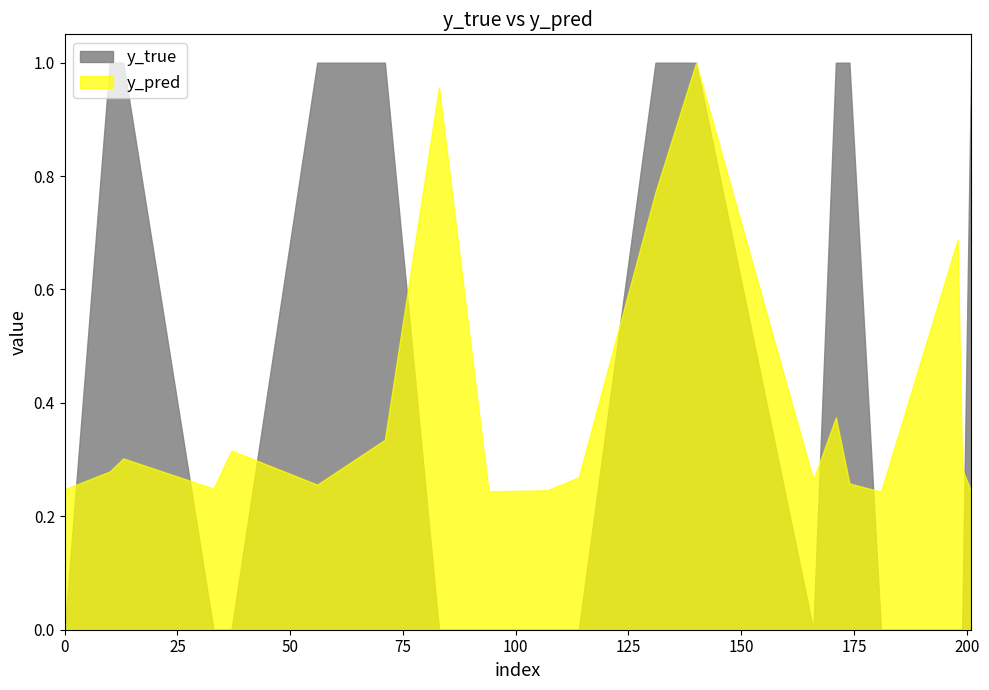

In y_true, how many points are lower than both neighbors (excluding endpoints)?

1